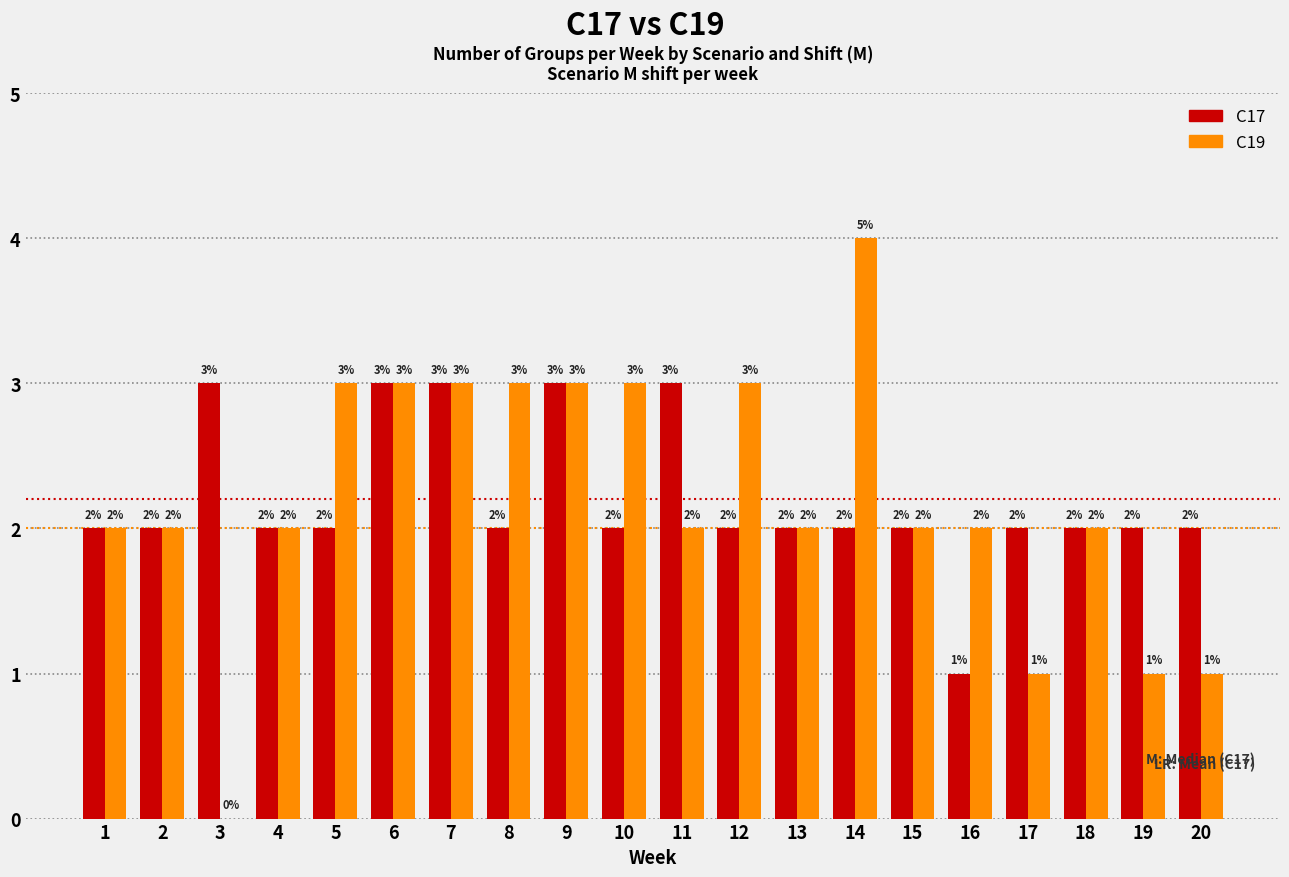

Between 13 and 14, which series saw the biggest shift?

C19